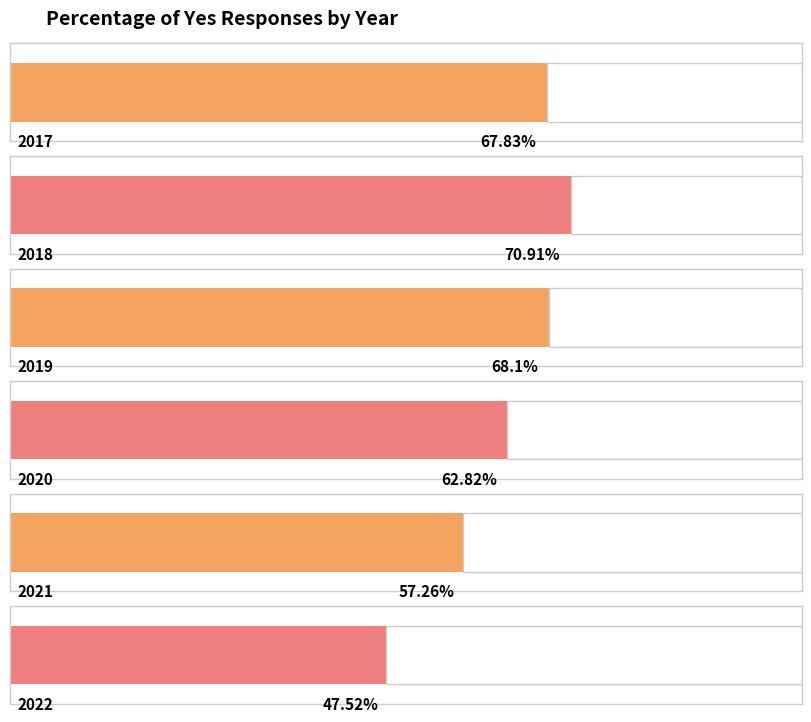

Which label corresponds to the smallest value in the chart?

2022